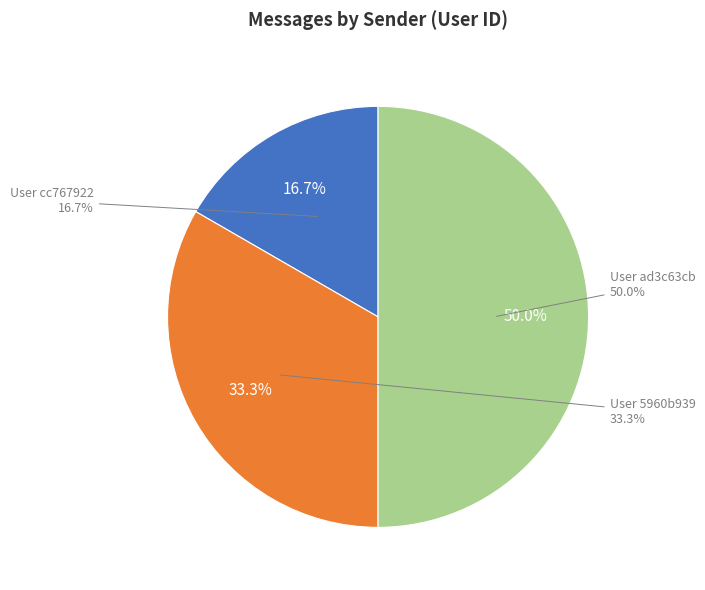

Does cc767922-c9ac-43a0-b576-3c76ce05b754 account for over 50% of the chart?

No